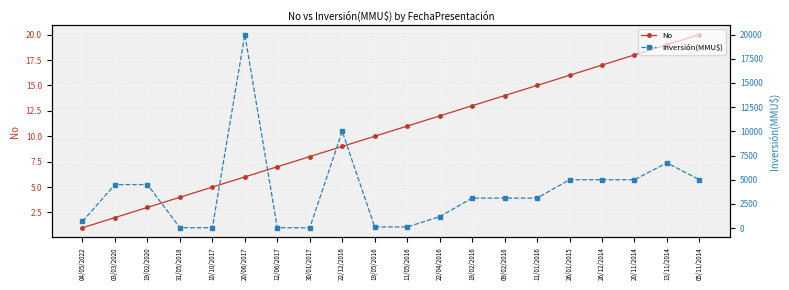

Is it true that No equals 0.4 at 04/05/2022?

False